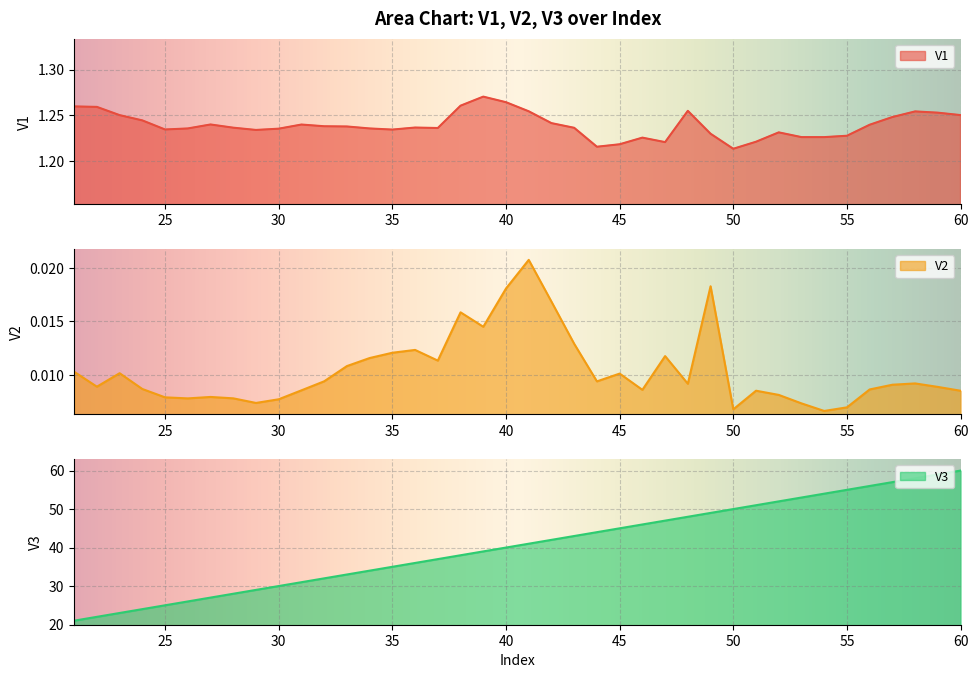

Reading left to right, extract all data points from this chart.

V1: 1.3	1.3	1.3	1.2	1.2	1.2	1.2	1.2	1.2	1.2	1.2	1.2	1.2	1.2	1.2	1.2	1.2	1.3	1.3	1.3	1.3	1.2	1.2	1.2	1.2	1.2	1.2	1.3	1.2	1.2	1.2	1.2	1.2	1.2	1.2	1.2	1.2	1.3	1.3	1.3
V2: 0.0	0.0	0.0	0.0	0.0	0.0	0.0	0.0	0.0	0.0	0.0	0.0	0.0	0.0	0.0	0.0	0.0	0.0	0.0	0.0	0.0	0.0	0.0	0.0	0.0	0.0	0.0	0.0	0.0	0.0	0.0	0.0	0.0	0.0	0.0	0.0	0.0	0.0	0.0	0.0
V3: 21.0	22.0	23.0	24.0	25.0	26.0	27.0	28.0	29.0	30.0	31.0	32.0	33.0	34.0	35.0	36.0	37.0	38.0	39.0	40.0	41.0	42.0	43.0	44.0	45.0	46.0	47.0	48.0	49.0	50.0	51.0	52.0	53.0	54.0	55.0	56.0	57.0	58.0	59.0	60.0